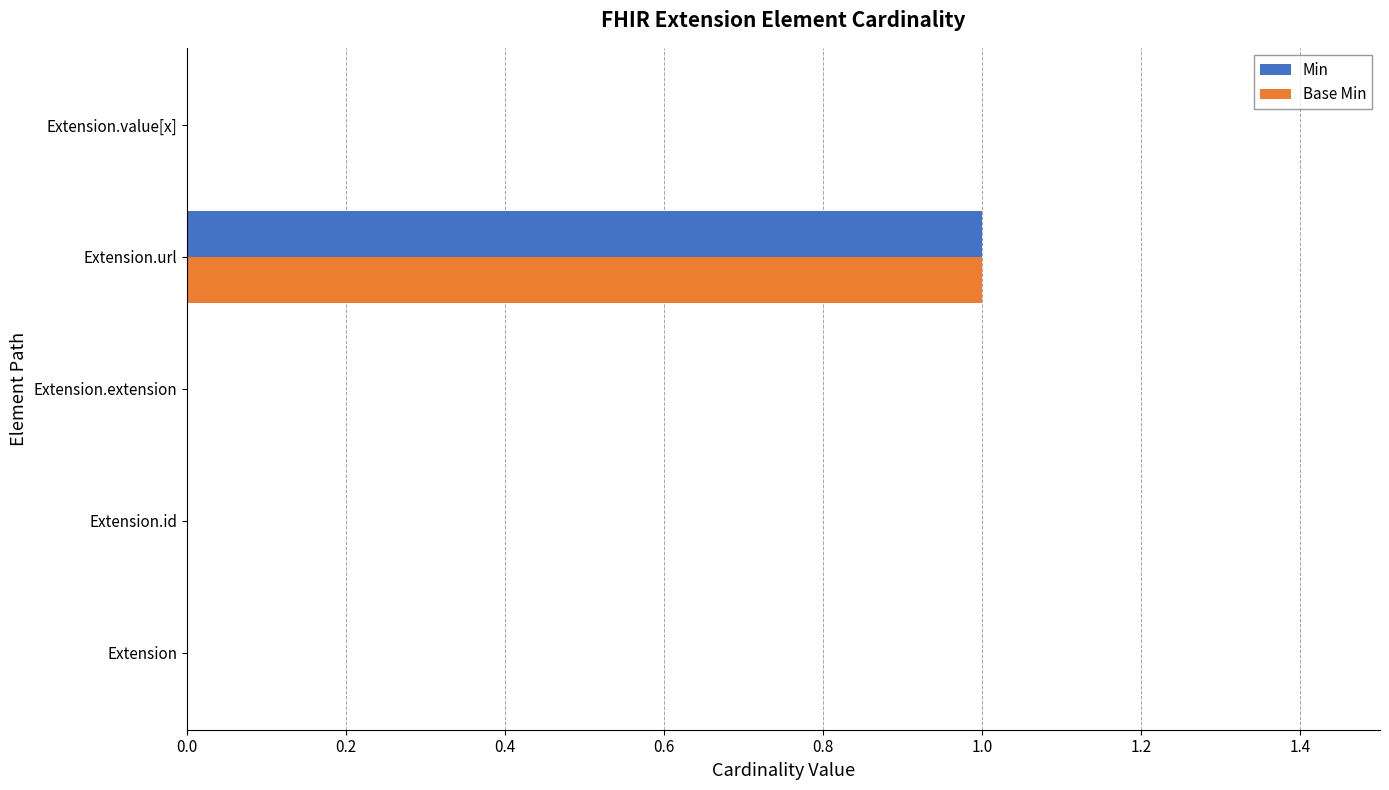

At which category is the sum across all series the highest?

Extension.url